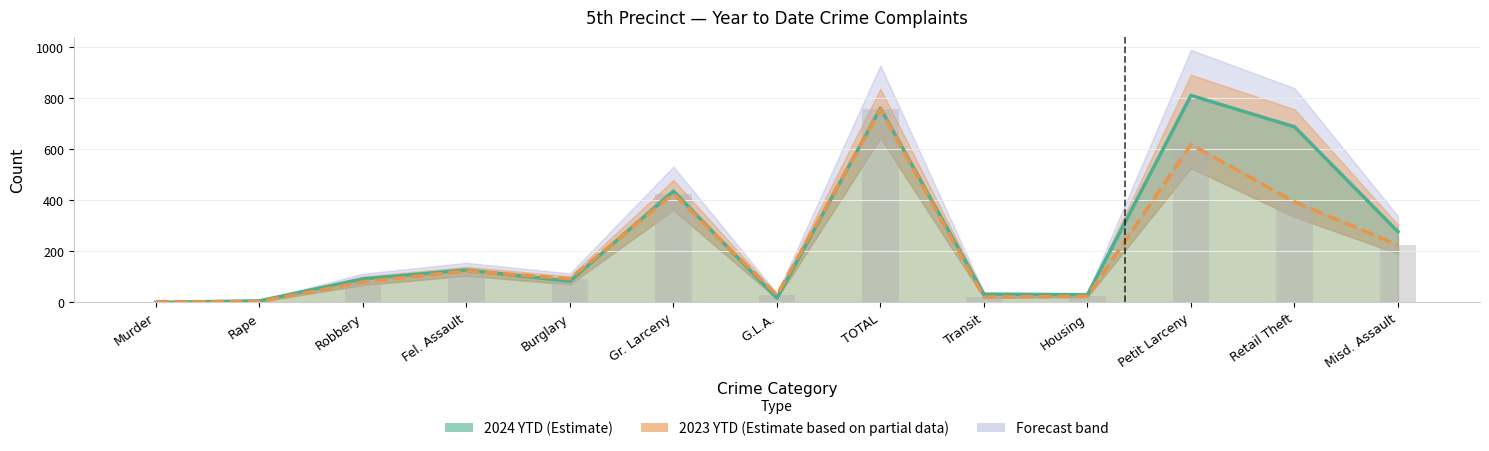

Does the chart contain any negative values?

No